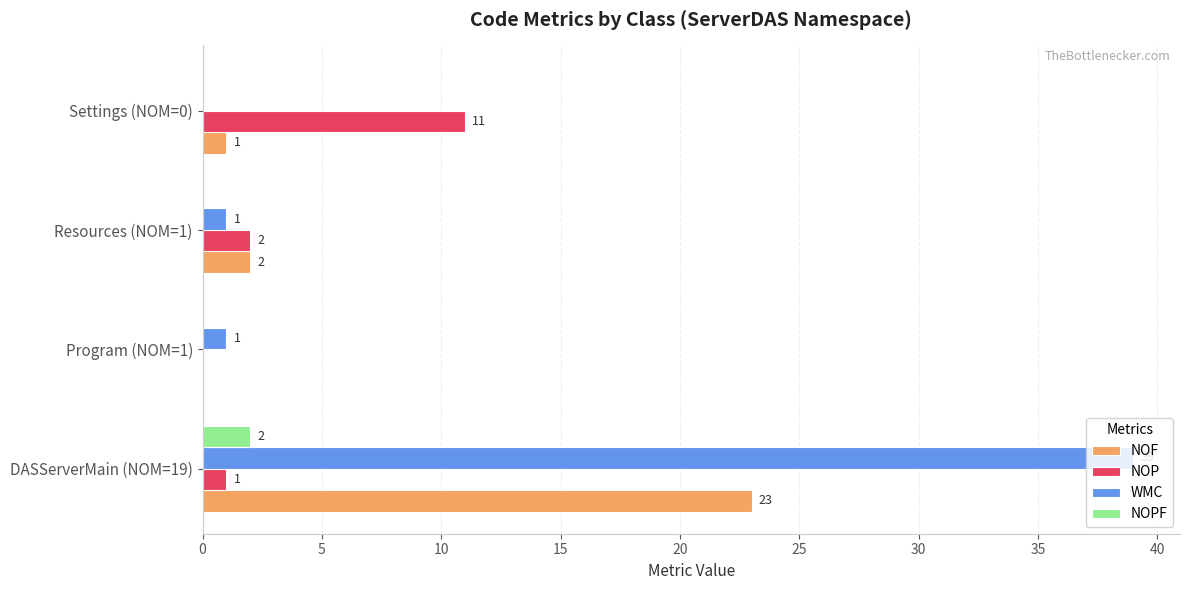

What is the sum of the NOP values at Resources (NOM=1) and DASServerMain (NOM=19)?

3